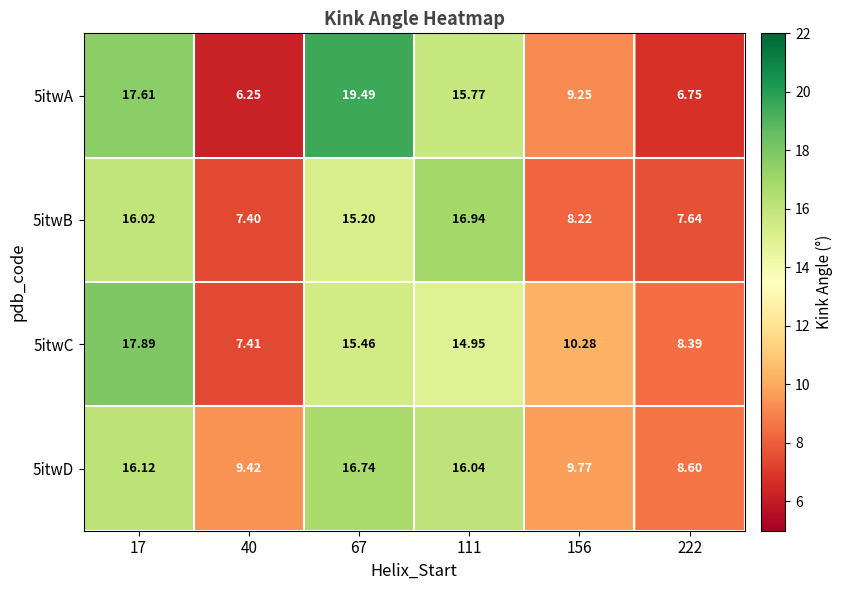

How many data points in 5itwA are above 15?

3